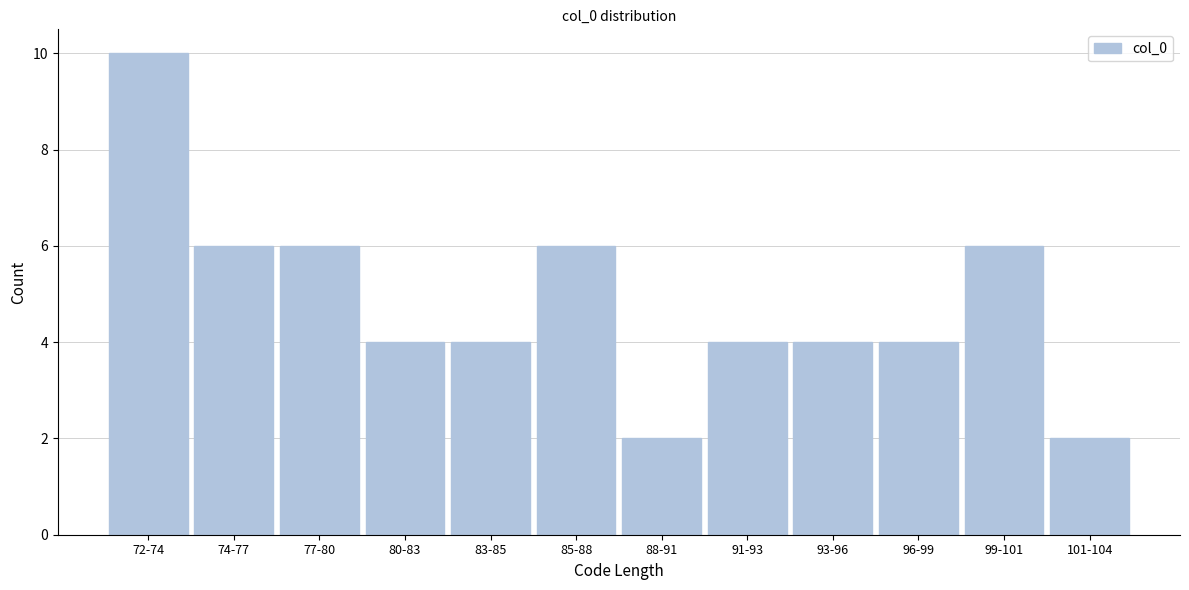

Reading left to right, transcribe all the data shown in this chart.

10	6	6	4	4	6	2	4	4	4	6	2